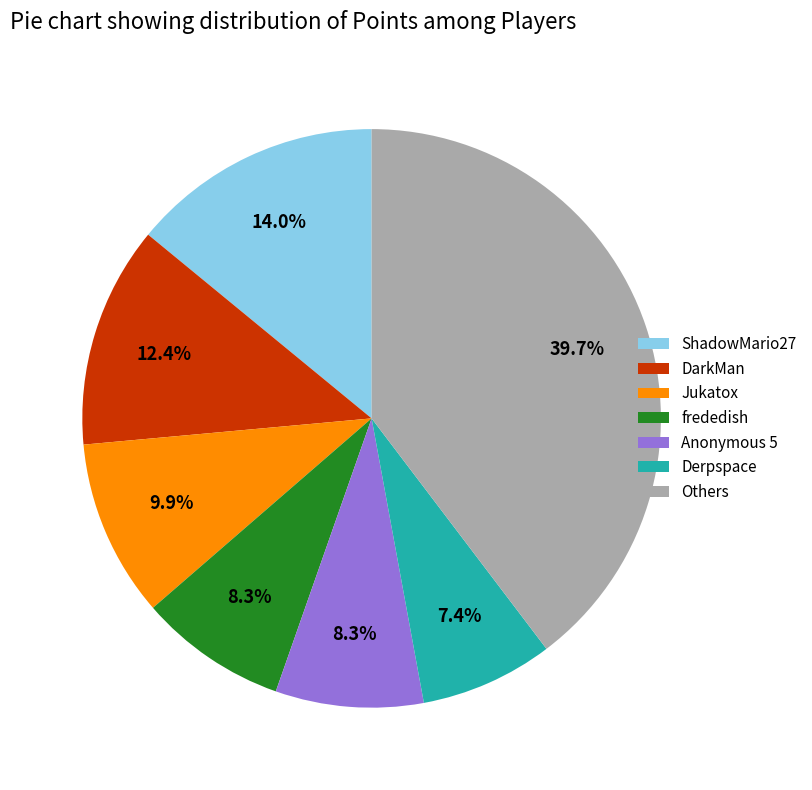

What is the largest slice in the pie chart?

Others